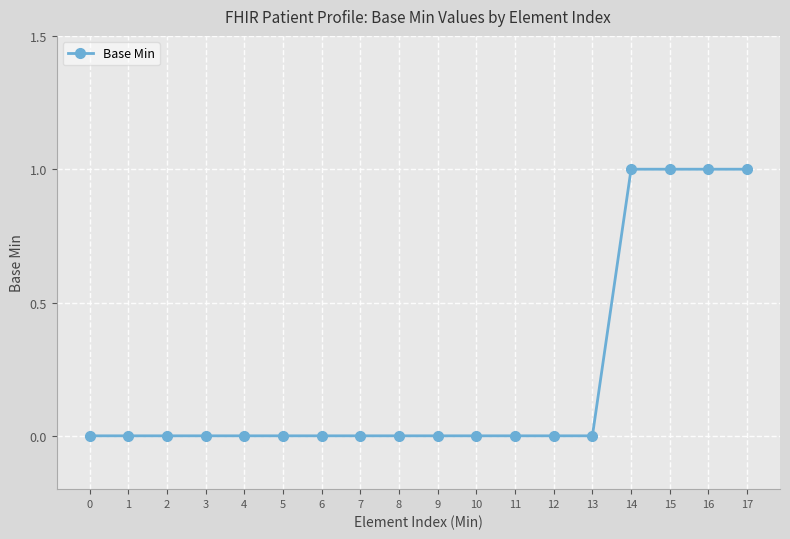

Which has a higher value, 6 or 14?

14